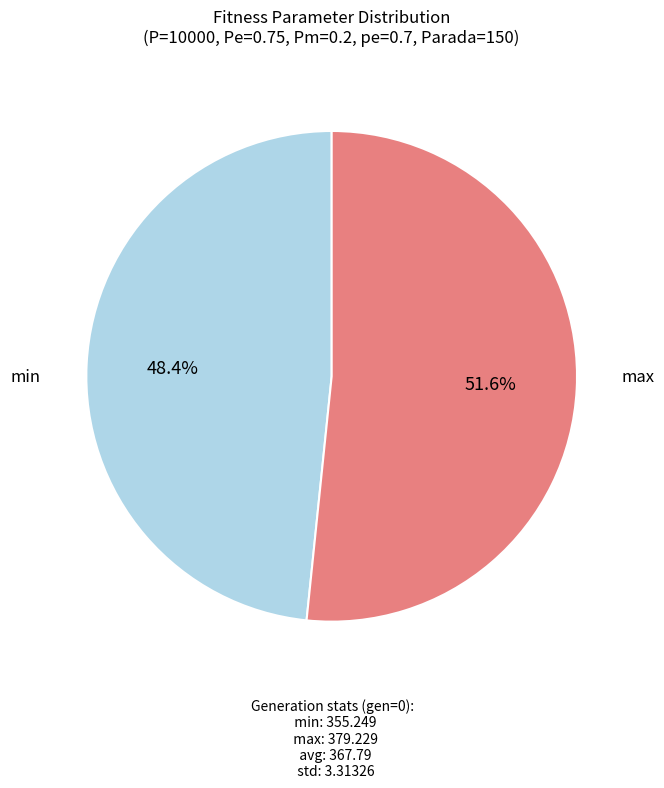

Does any single category account for the majority?

Yes